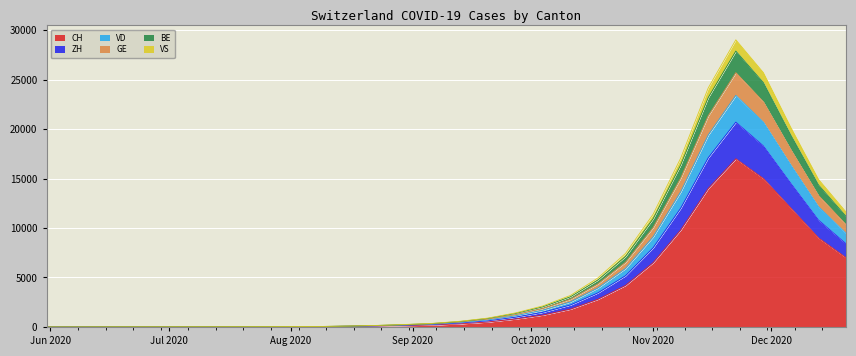

Does the chart display data point markers on the line(s)?

No